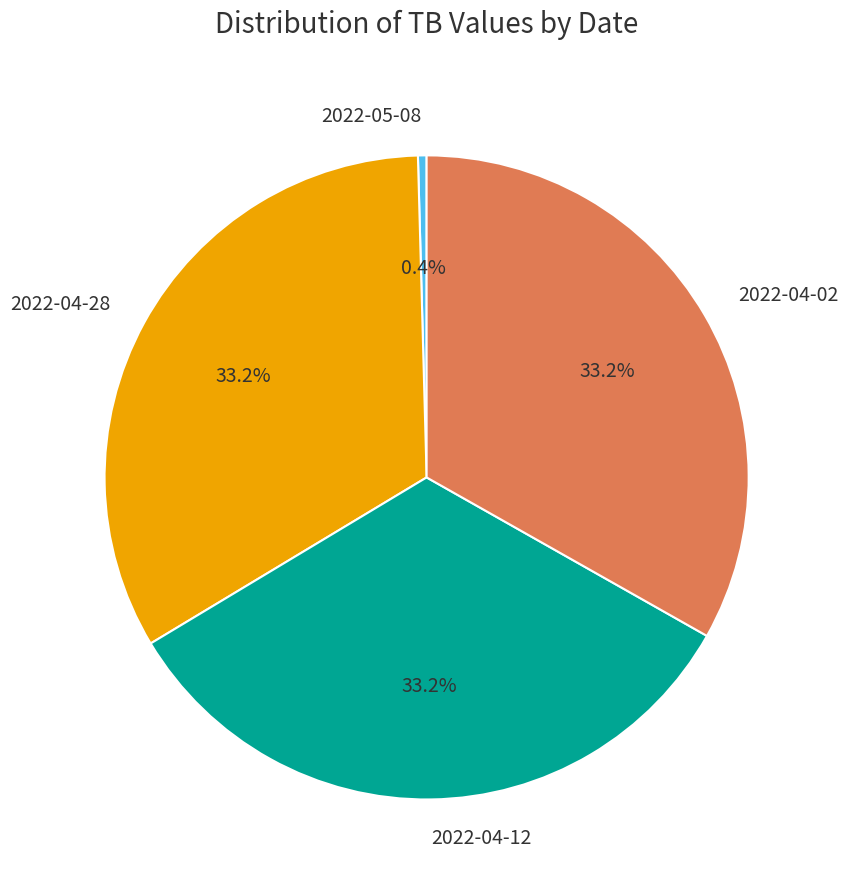

Count the number of slices in the pie.

4